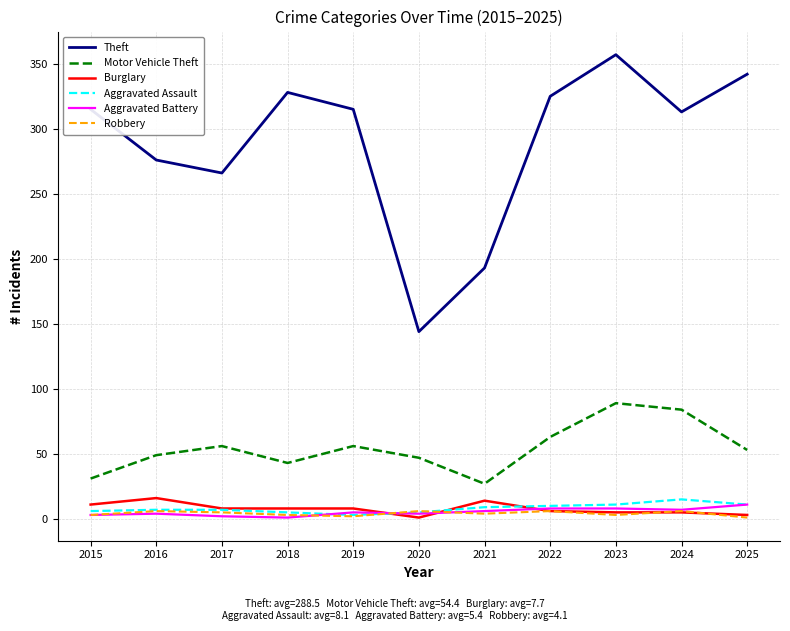

How many lines are shown in the chart?

6